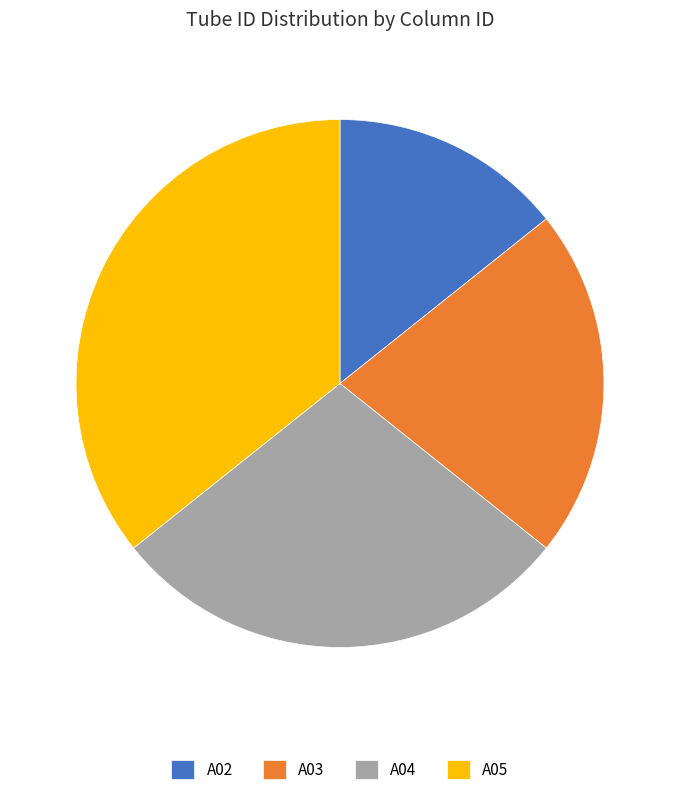

Rank the categories by value from lowest to highest.

A02, A03, A04, A05